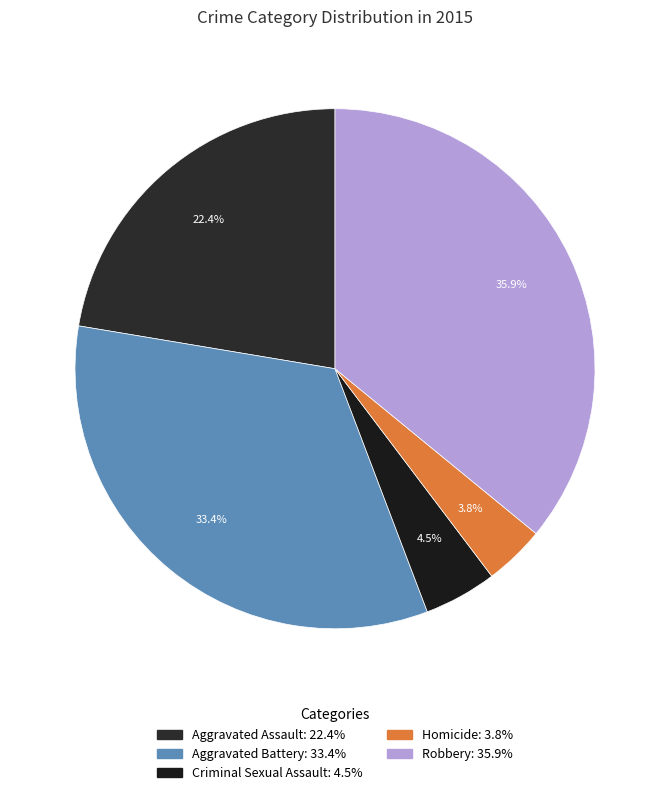

Combined, what portion of the pie is Aggravated Assault and Robbery?

58.3%